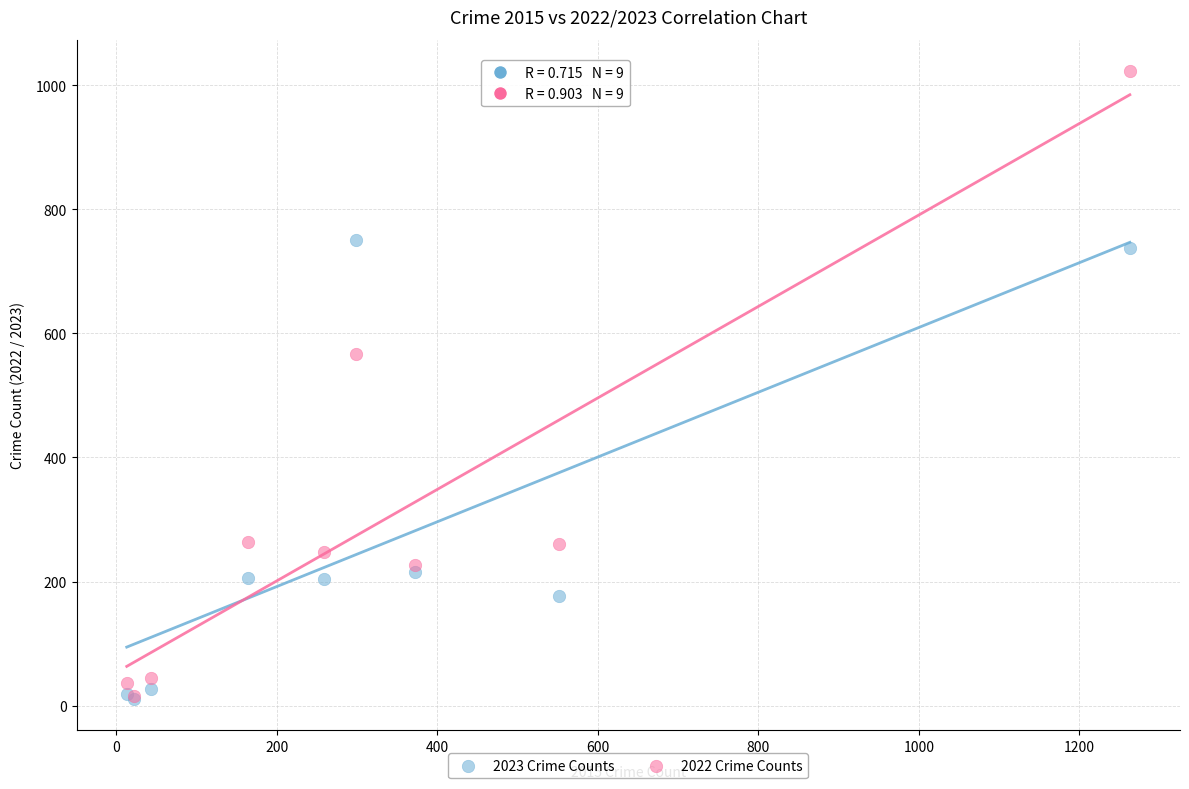

Which series contains the highest Y value?

2022 Crime Counts